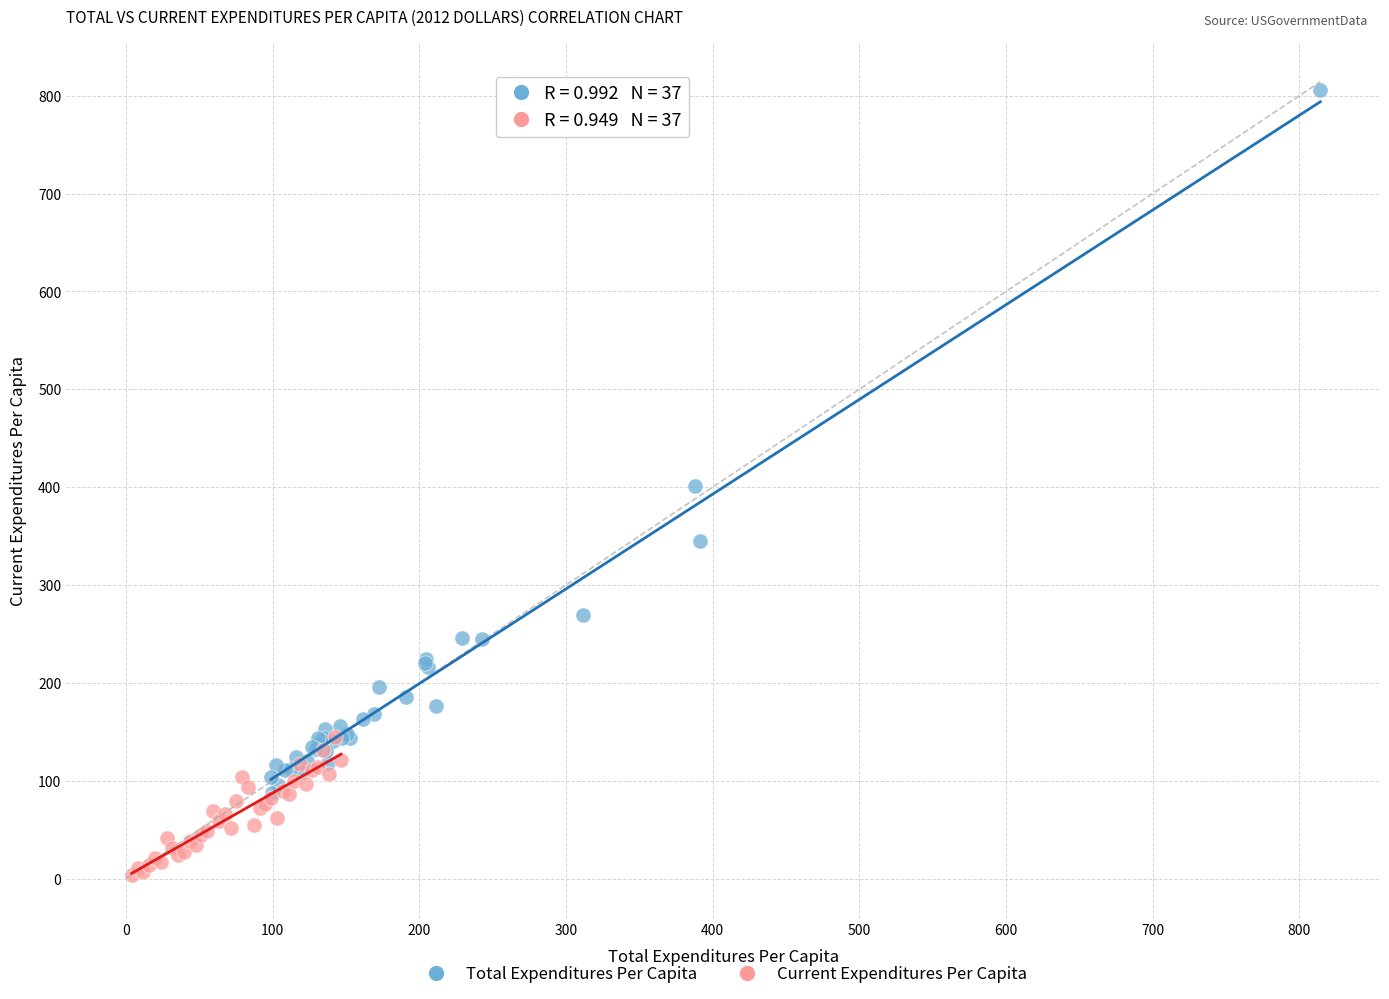

Which series reaches the minimum Y coordinate?

Current Expenditures Per Capita